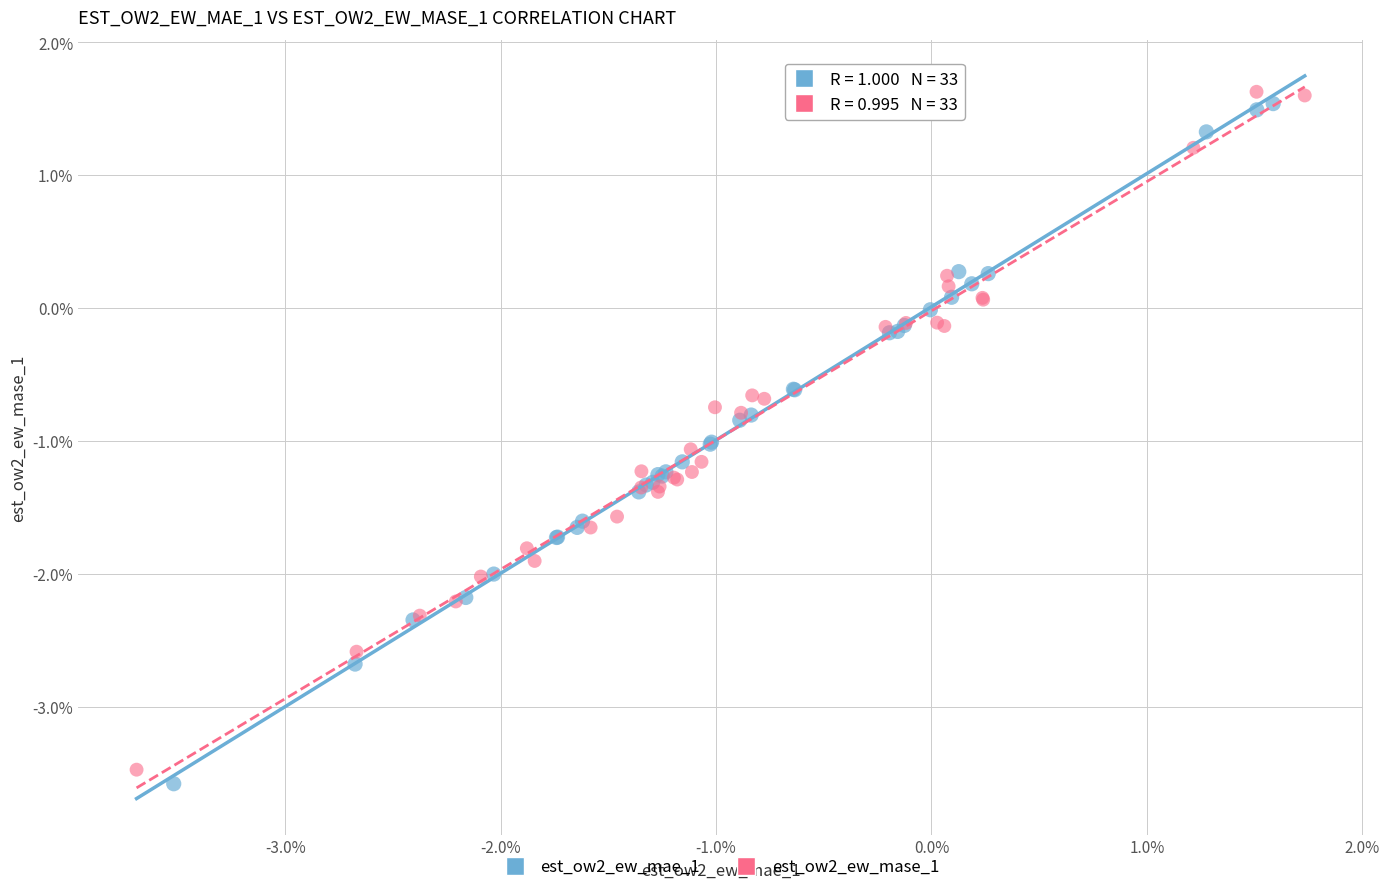

What are all the series names shown in the legend?

est_ow2_ew_mae_1, est_ow2_ew_mase_1